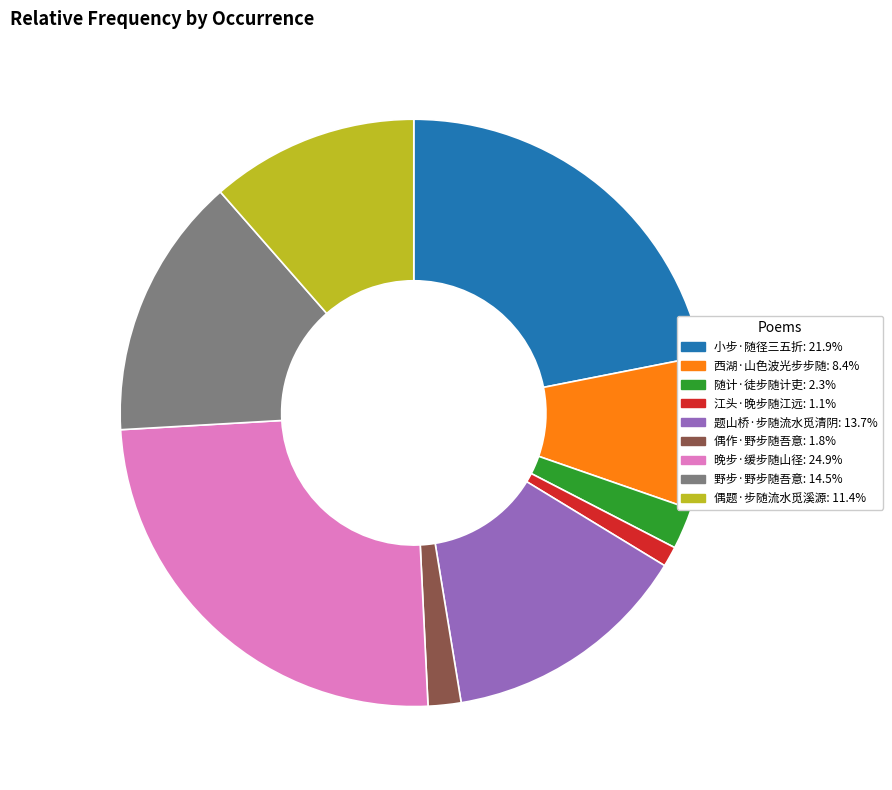

Is the sum of 野步·野步随吾意: 14.5% and 小步·随径三五折: 21.9% greater than half?

No